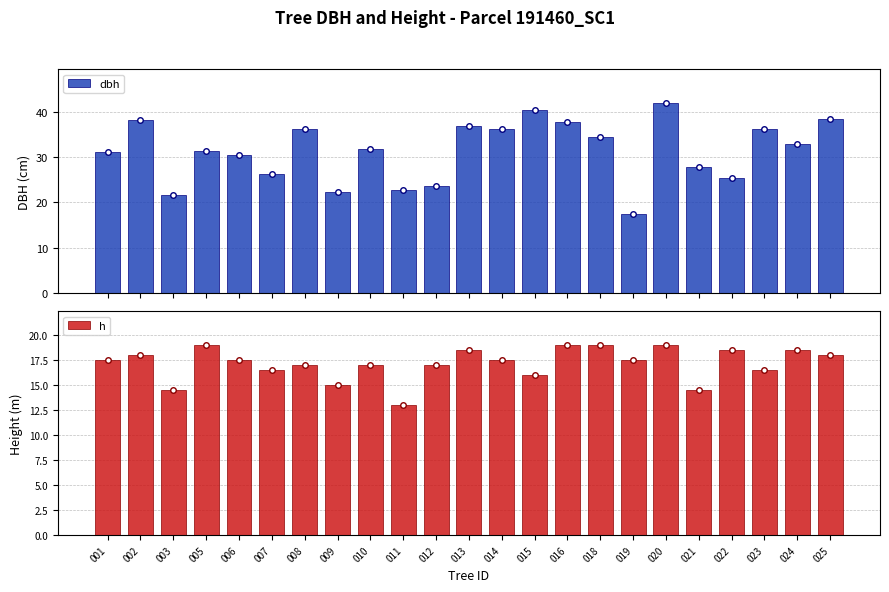

At which label is dbh closest to 29?

021